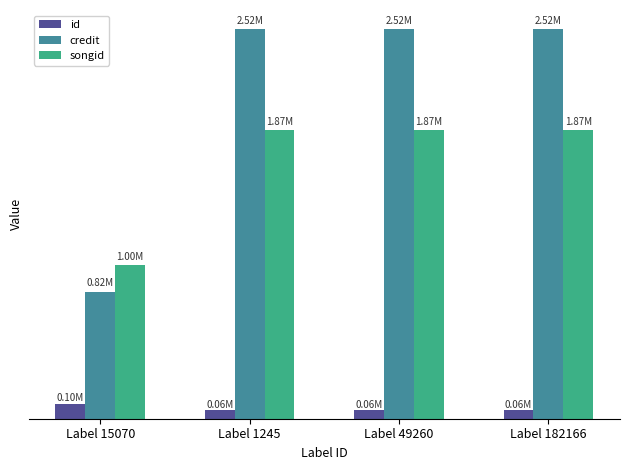

What is the label of the 1st bar from the right?

Label 182166